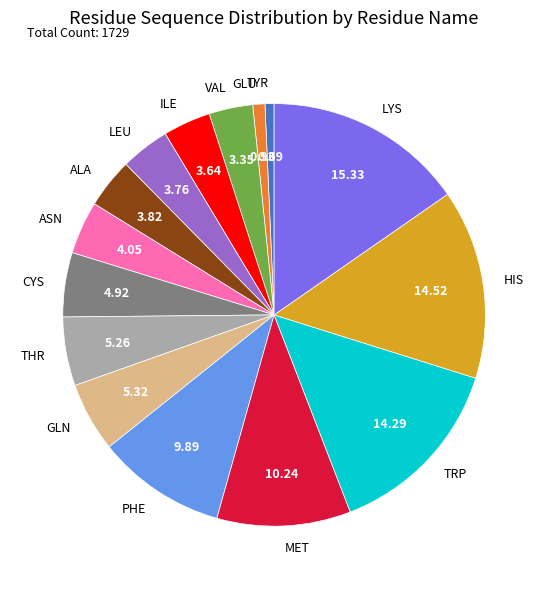

Is there a majority slice in this chart?

No